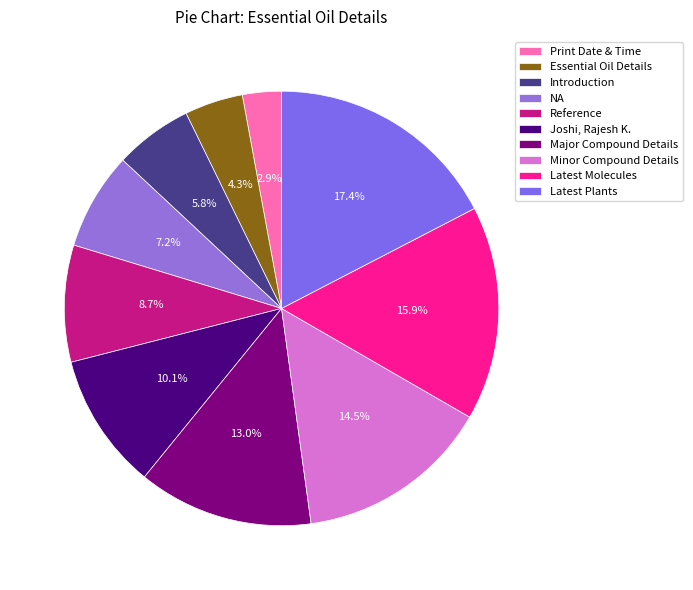

Does Joshi, Rajesh K. represent more than half of the total?

No